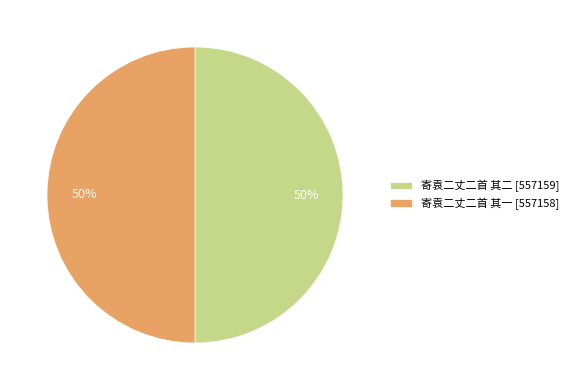

What percentage is the 寄袁二丈二首 其一 [557158] slice, to the nearest percent?

50%